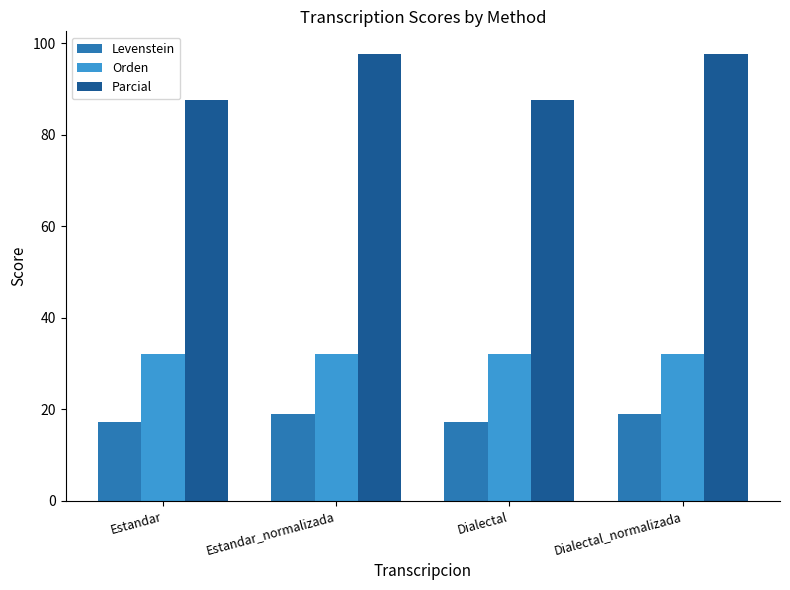

What is the highest value of the Parcial series?

97.7